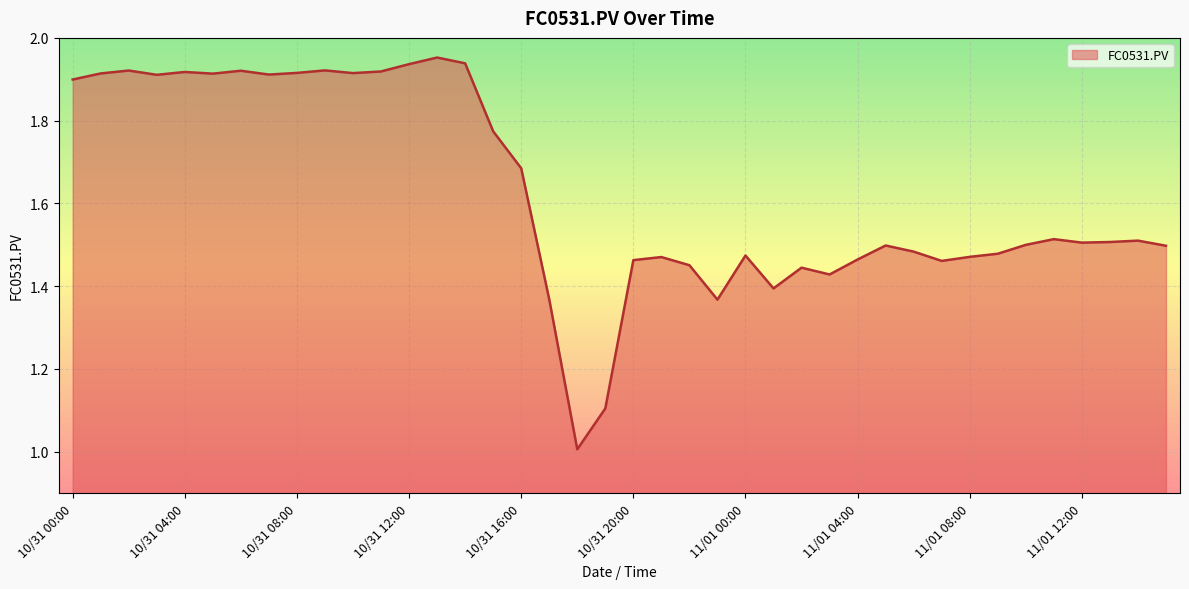

What is the smallest value displayed?

1.0